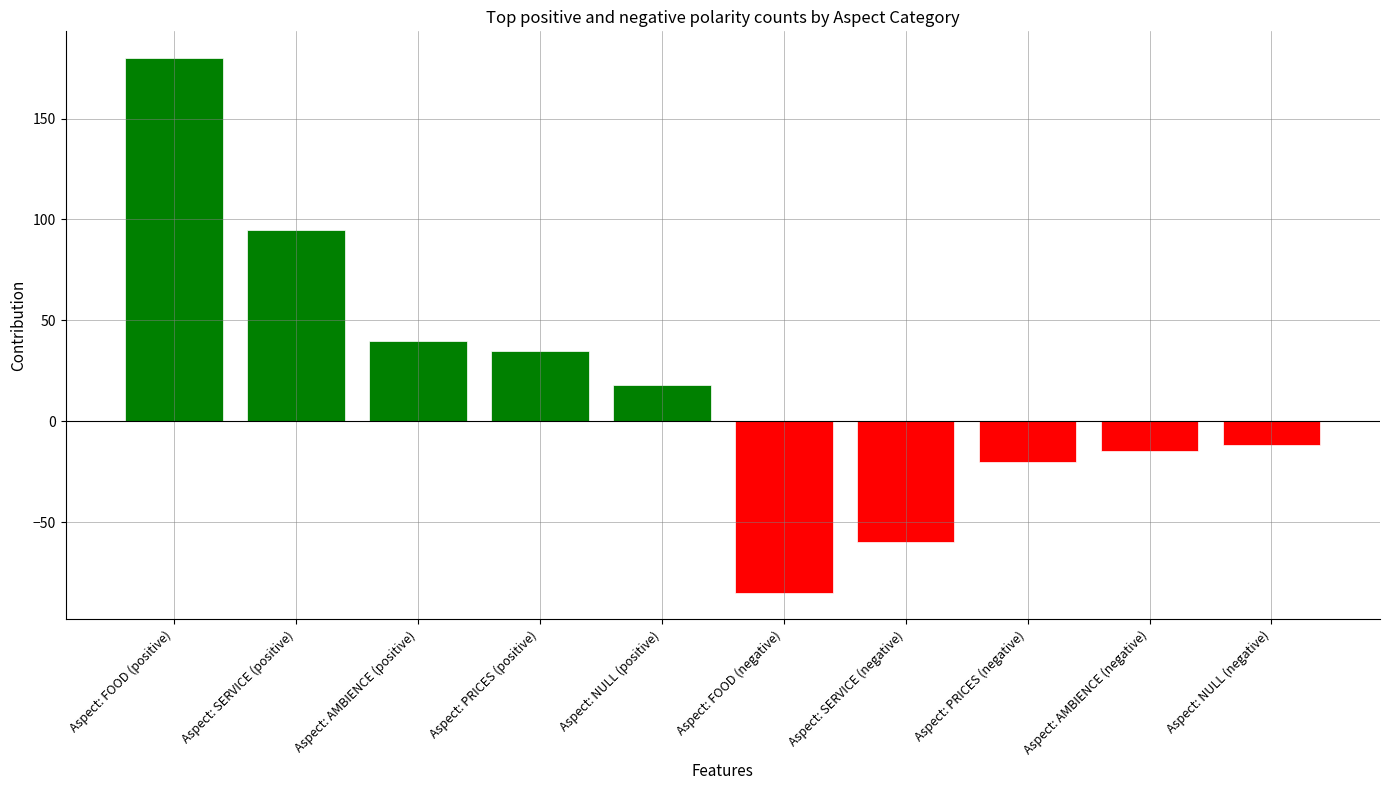

What is the sum of the positive values at Aspect: FOOD (positive) and Aspect: NULL (positive)?

198